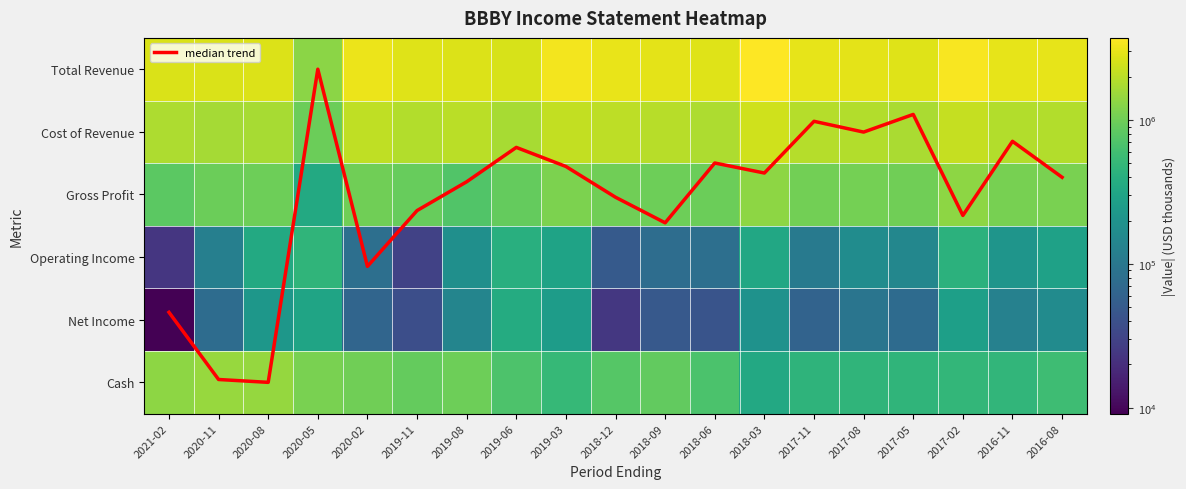

Read the Cash value at 2020-02.

1000300.0